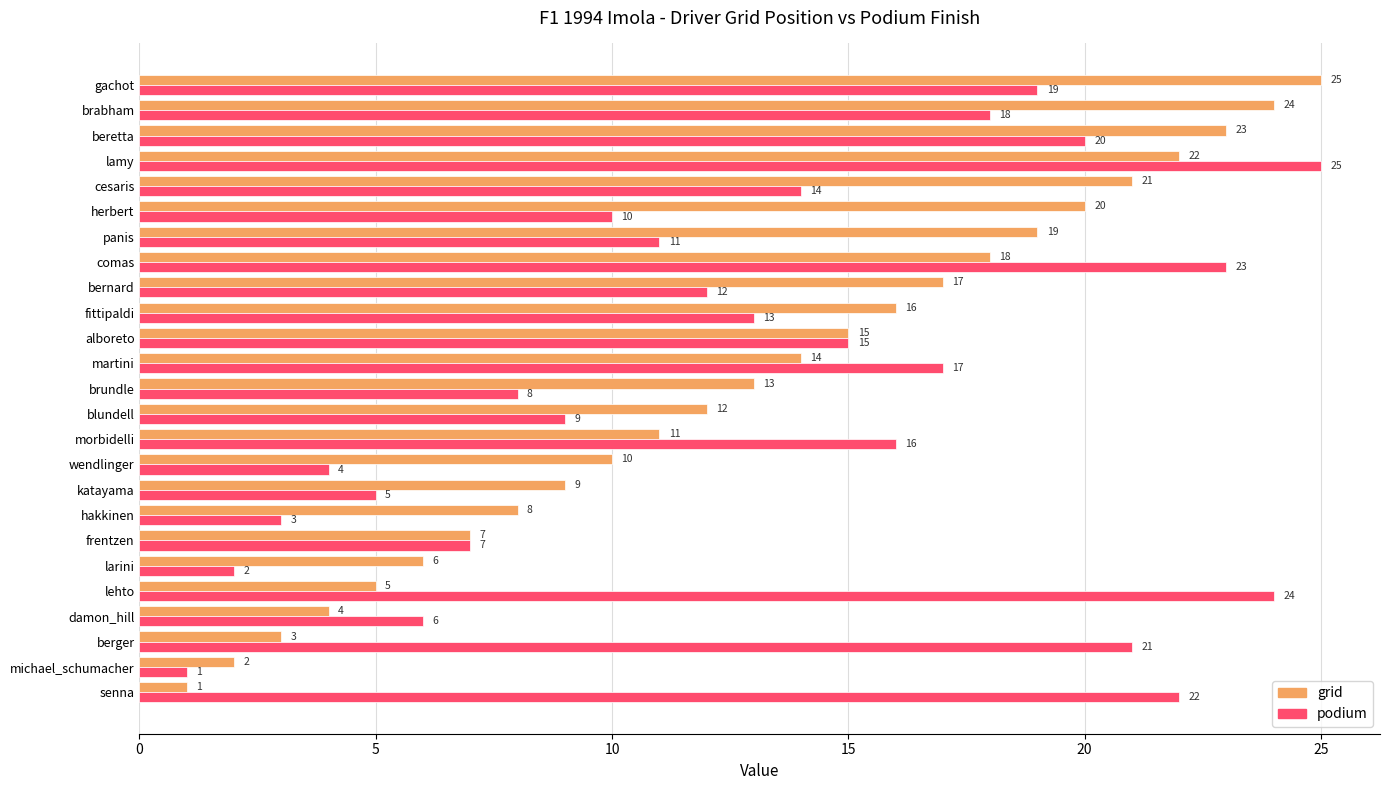

Is the value of podium at morbidelli greater than the value of grid at lehto?

Yes